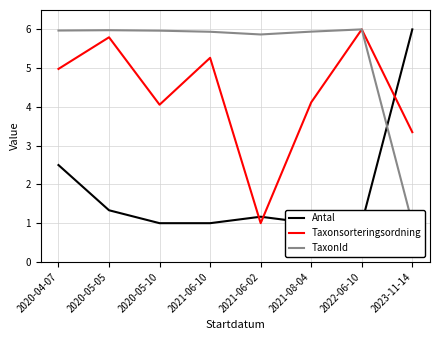

What is the value of the Antal point at the 7th from the left?

1.0